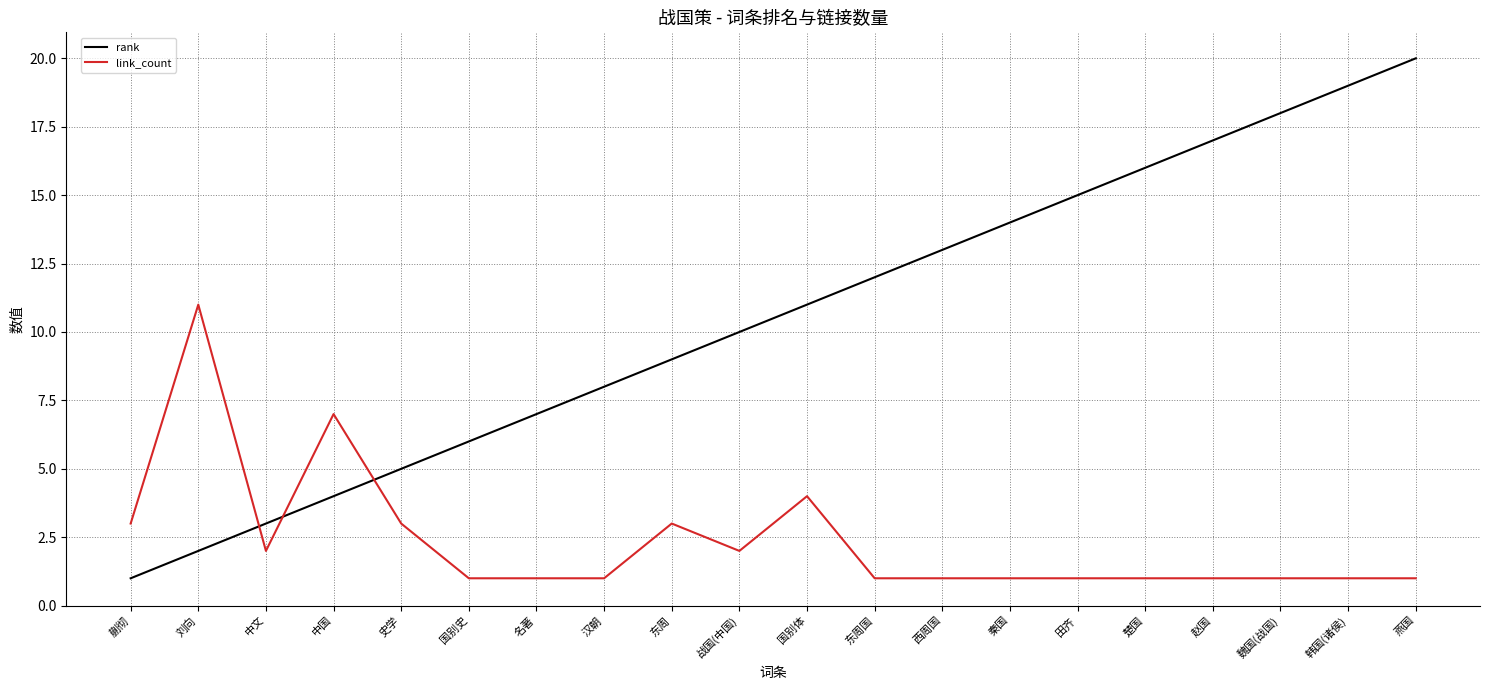

Rank the series by their average value, from lowest to highest.

link_count, rank